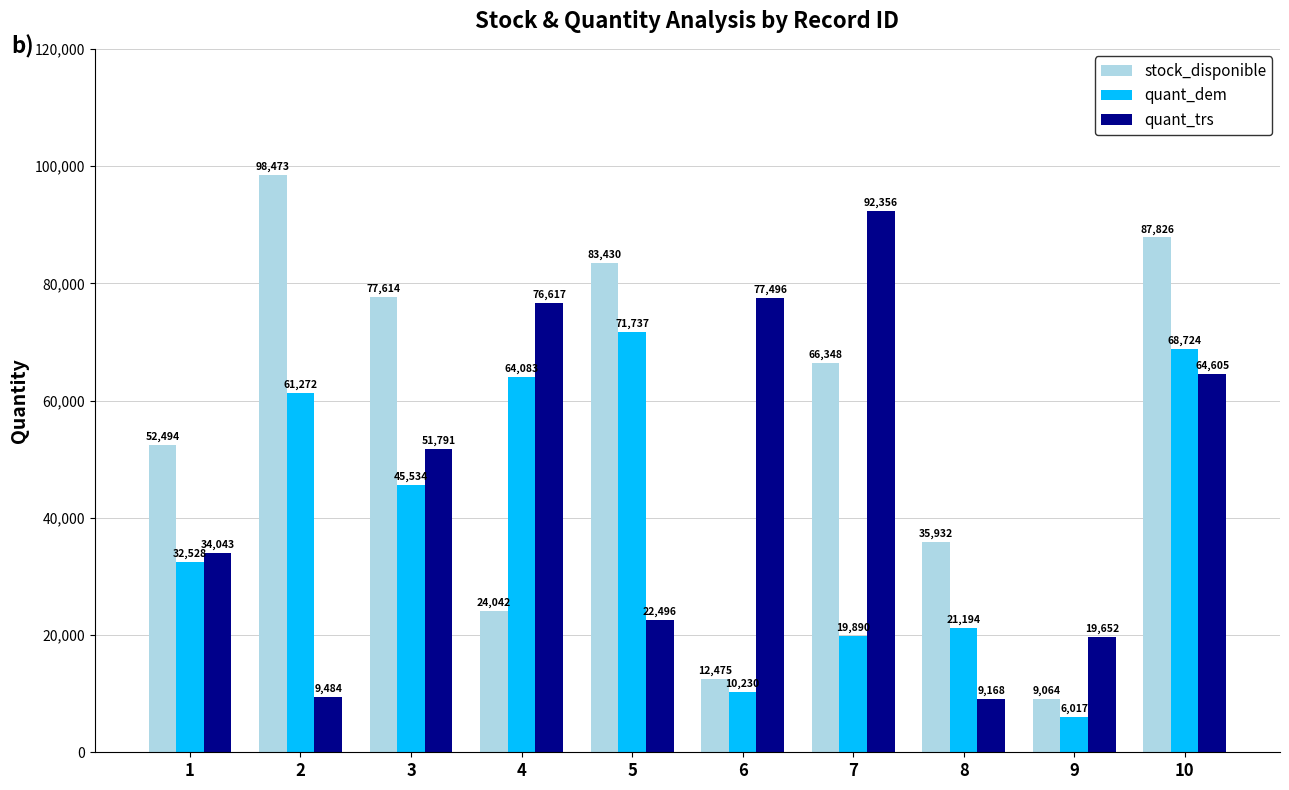

How many groups of bars are there?

10